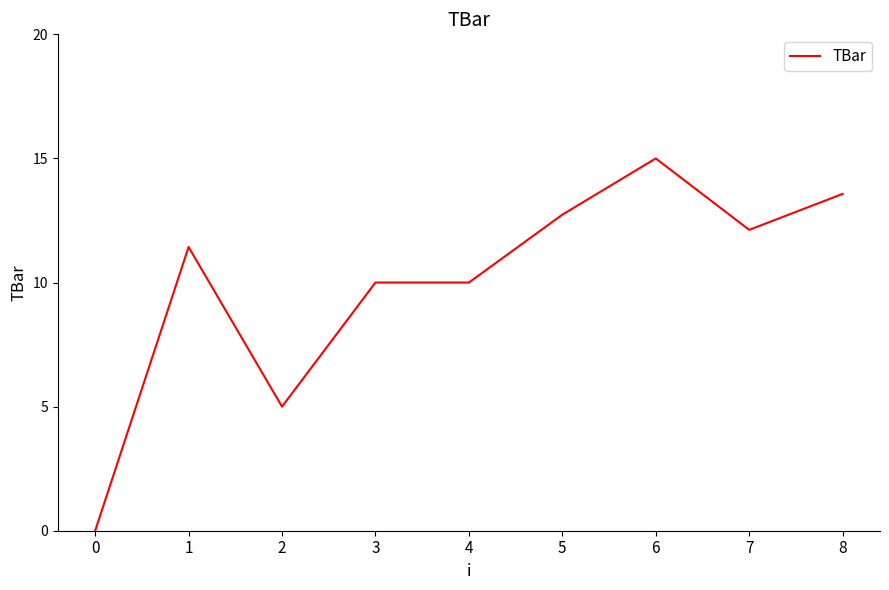

At which label does the data first exceed 11?

1